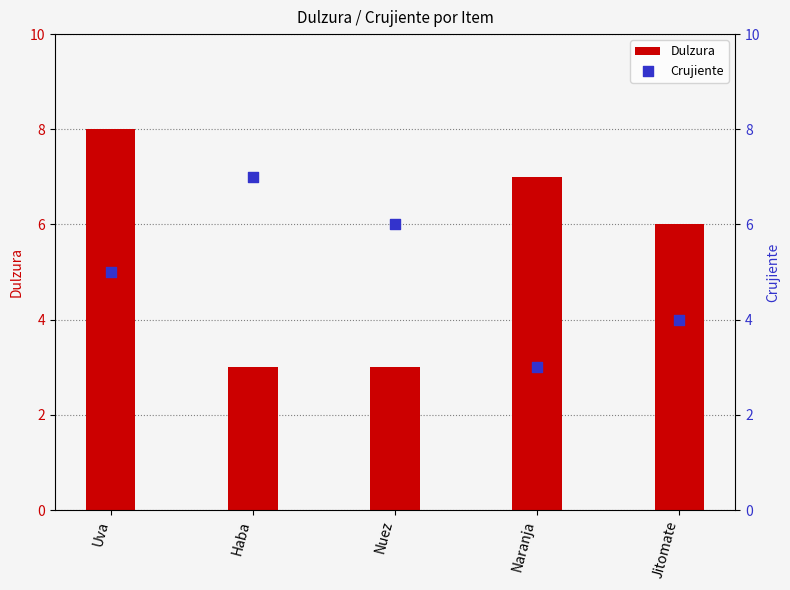

At how many categories does at least one series exceed 7?

1